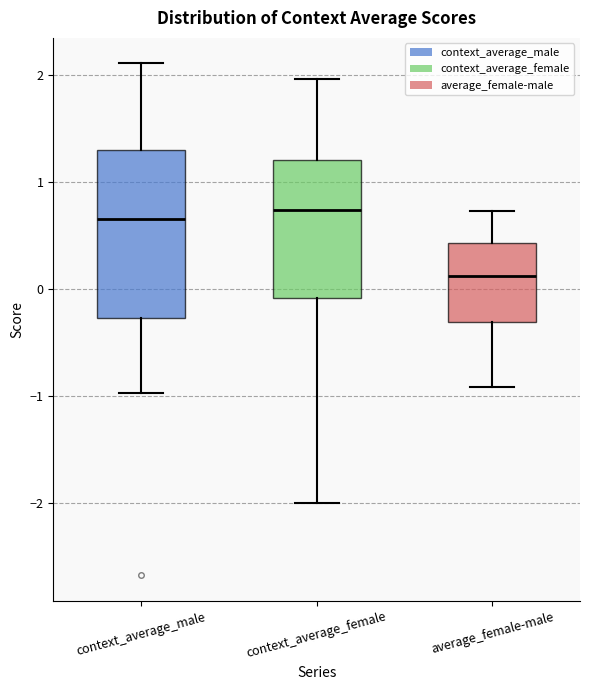

Where is the lower edge of the box for context_average_female on the y-axis? The values are not printed on the chart, so give them approximately, as read against the axis.

-0.1